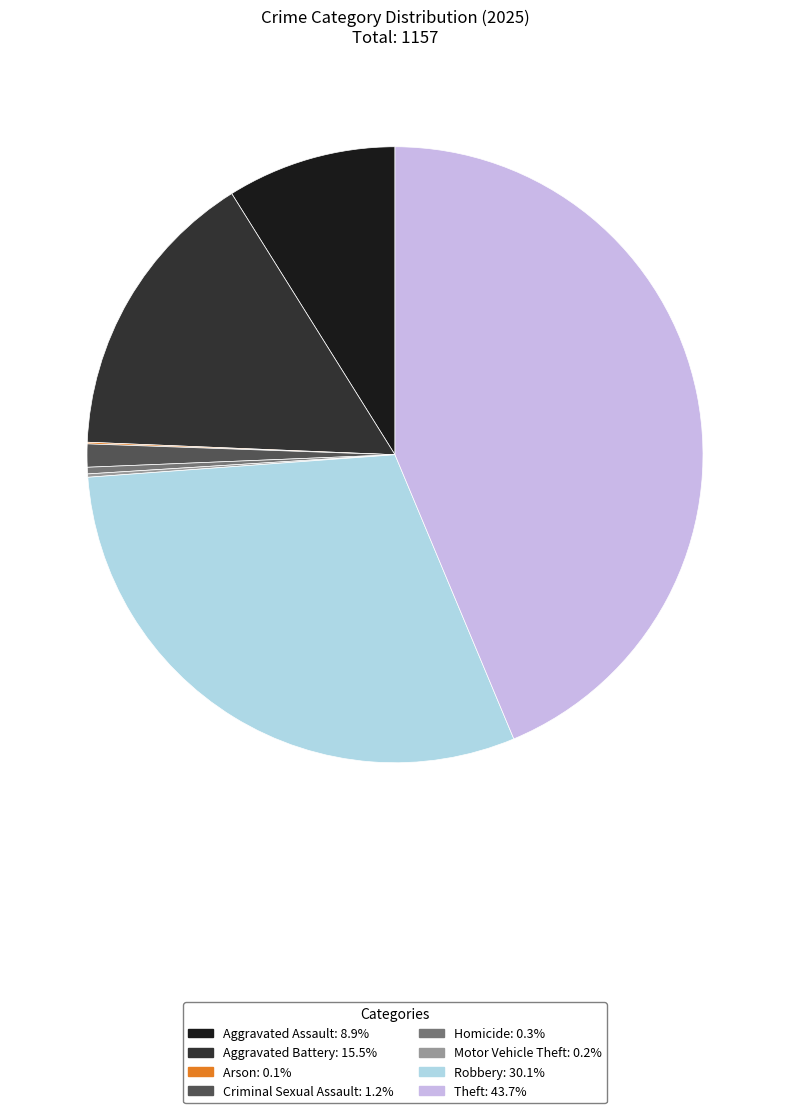

Between Theft and Aggravated Battery, which is larger?

Theft